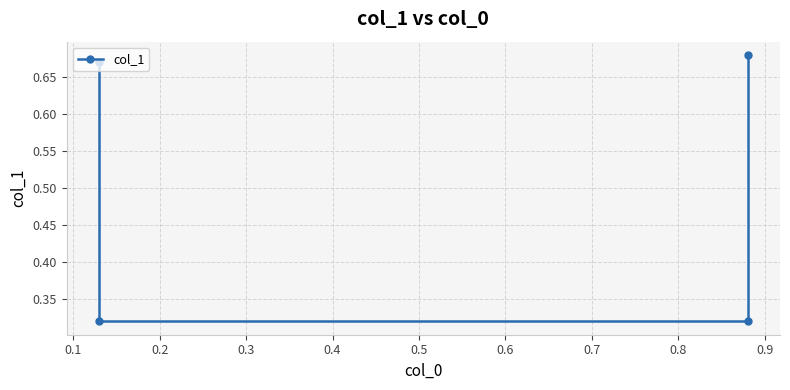

Reading left to right, extract all data points from this chart.

0.7	0.3	0.3	0.7